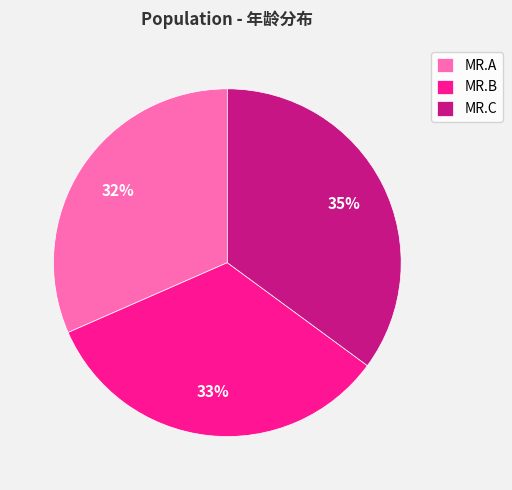

Which category has the smallest portion of the pie?

MR.A